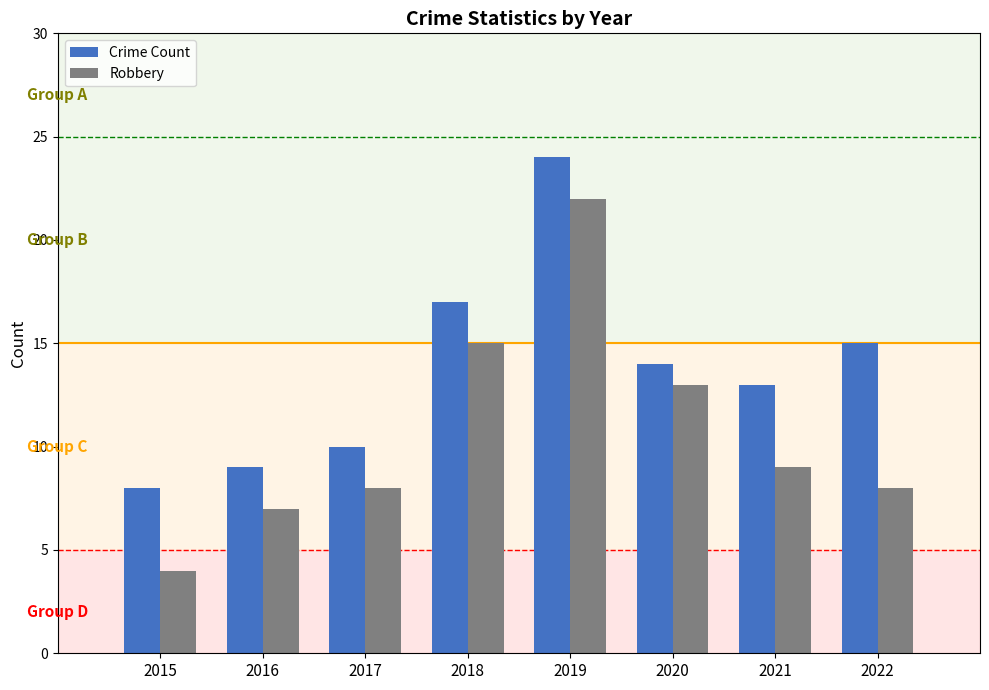

Are the bars horizontal?

No